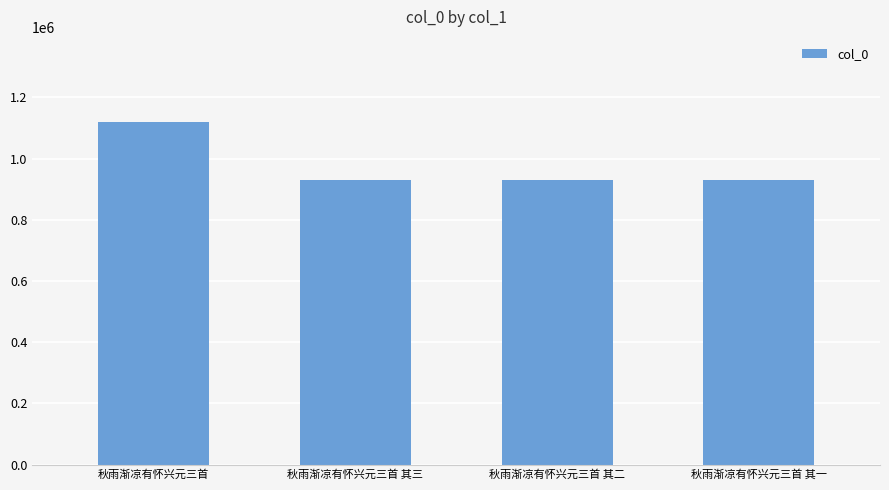

True or false: the data shows 576109 at 秋雨渐凉有怀兴元三首 其三.

False